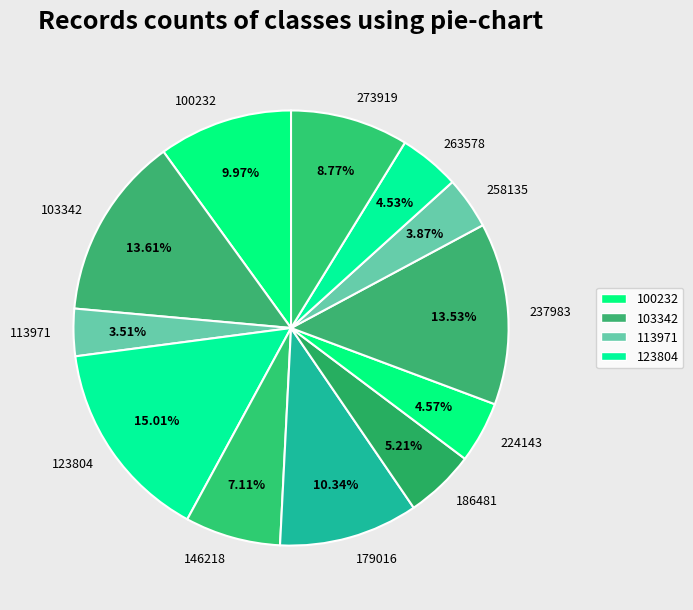

To the nearest percent, what portion does 123804 represent?

15%